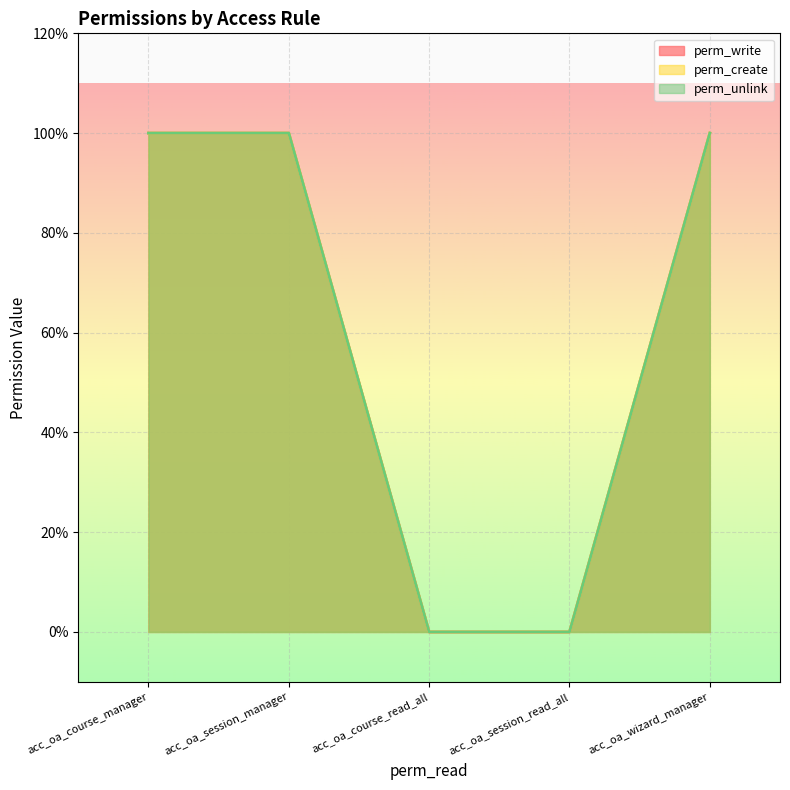

True or false: perm_write and perm_unlink intersect in this chart.

False